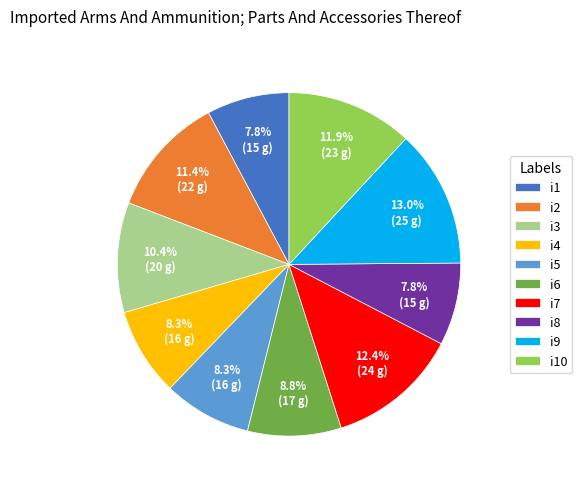

Which slice is the largest?

i9